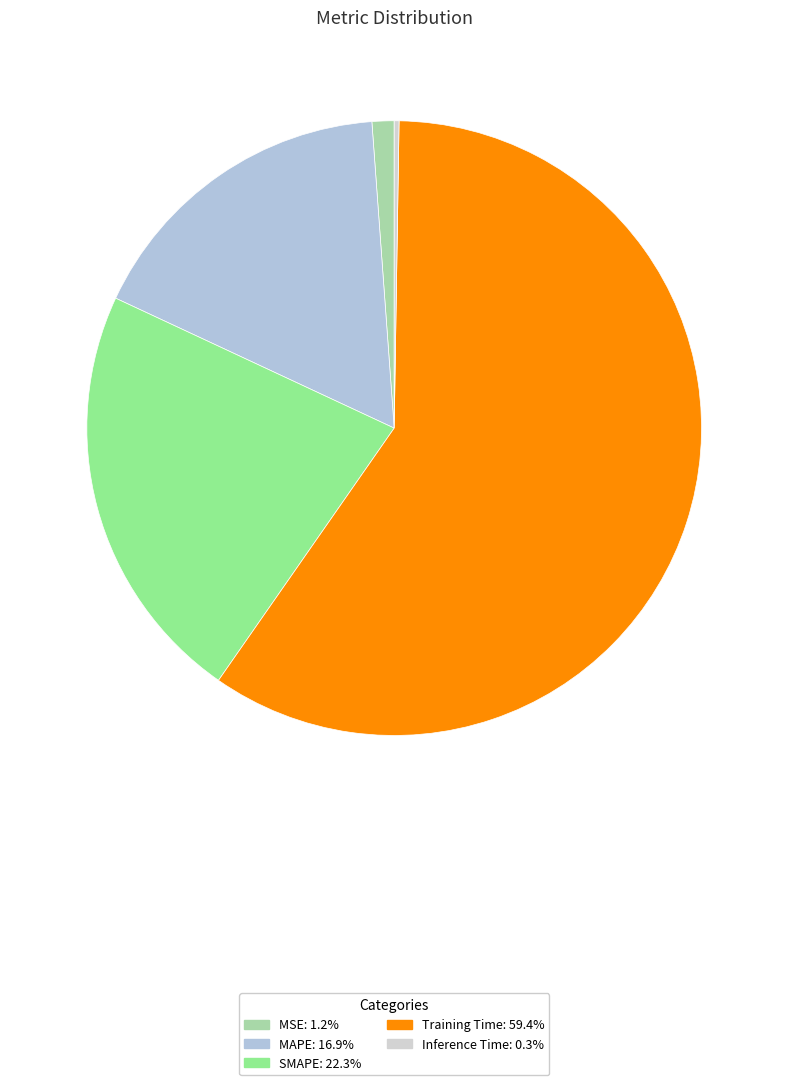

To the nearest percent, what portion does Training Time represent?

59%